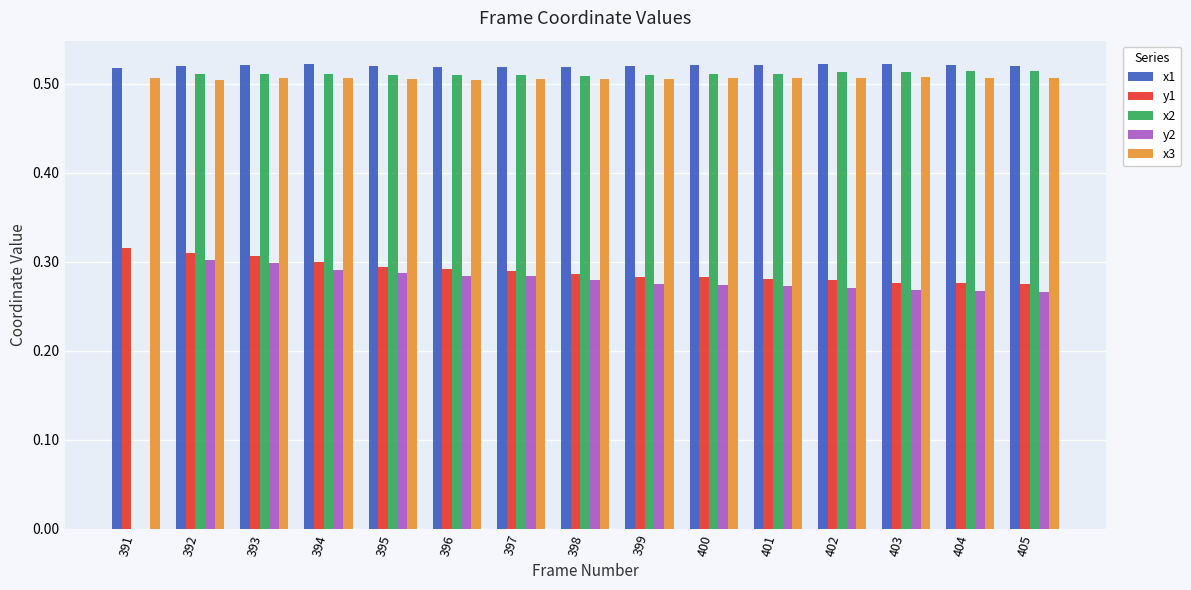

What is the sum of all y1 values?

4.3